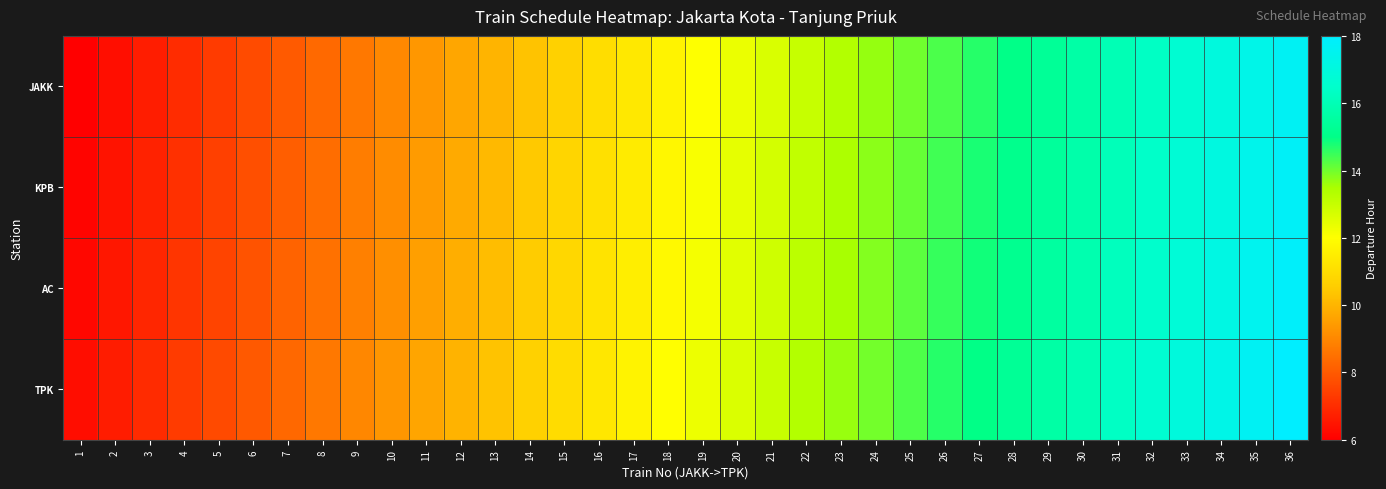

Reading right to left, list all the values displayed in this chart.

JAKK: 36=17.7	35=17.3	34=17.0	33=16.7	32=16.3	31=16.0	30=15.7	29=15.3	28=15.0	27=14.7	26=14.3	25=14.0	24=13.7	23=13.3	22=13.0	21=12.7	20=12.3	19=12.0	18=11.7	17=11.3	16=11.0	15=10.7	14=10.3	13=10.0	12=9.7	11=9.3	10=9.0	9=8.7	8=8.3	7=8.0	6=7.7	5=7.3	4=7.0	3=6.7	2=6.3	1=6.0
KPB: 36=17.8	35=17.4	34=17.1	33=16.8	32=16.4	31=16.1	30=15.8	29=15.4	28=15.1	27=14.8	26=14.4	25=14.1	24=13.8	23=13.4	22=13.1	21=12.8	20=12.4	19=12.1	18=11.8	17=11.4	16=11.1	15=10.8	14=10.4	13=10.1	12=9.8	11=9.4	10=9.1	9=8.8	8=8.4	7=8.1	6=7.8	5=7.4	4=7.1	3=6.8	2=6.4	1=6.1
AC: 36=17.9	35=17.5	34=17.2	33=16.9	32=16.5	31=16.2	30=15.8	29=15.5	28=15.2	27=14.8	26=14.5	25=14.2	24=13.8	23=13.5	22=13.2	21=12.8	20=12.5	19=12.2	18=11.8	17=11.5	16=11.2	15=10.8	14=10.5	13=10.2	12=9.8	11=9.5	10=9.2	9=8.8	8=8.5	7=8.2	6=7.8	5=7.5	4=7.2	3=6.8	2=6.5	1=6.2
TPK: 36=18.0	35=17.6	34=17.3	33=17.0	32=16.6	31=16.3	30=16.0	29=15.7	28=15.3	27=15.0	26=14.7	25=14.3	24=14.0	23=13.7	22=13.3	21=13.0	20=12.7	19=12.3	18=12.0	17=11.7	16=11.3	15=11.0	14=10.7	13=10.3	12=10.0	11=9.7	10=9.3	9=9.0	8=8.7	7=8.3	6=8.0	5=7.7	4=7.3	3=7.0	2=6.7	1=6.3